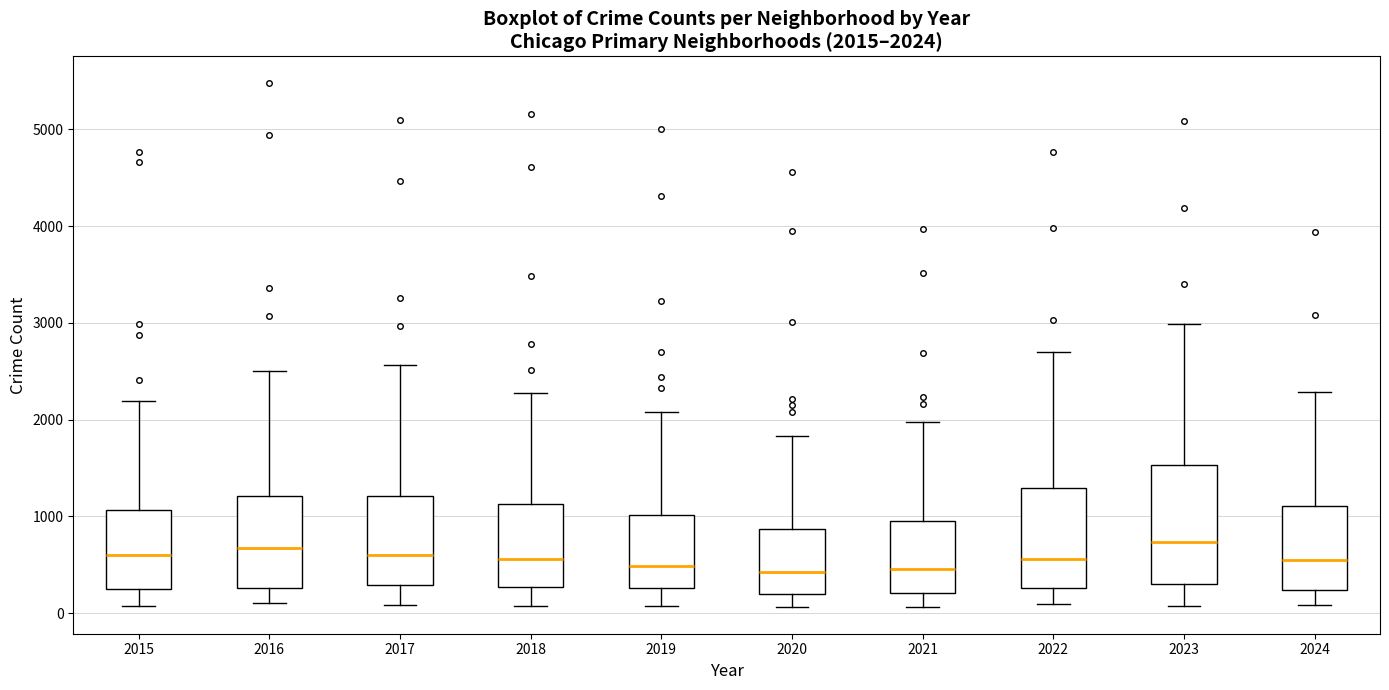

Comparing the boxes themselves (not the whiskers), which one is the tallest?

2023